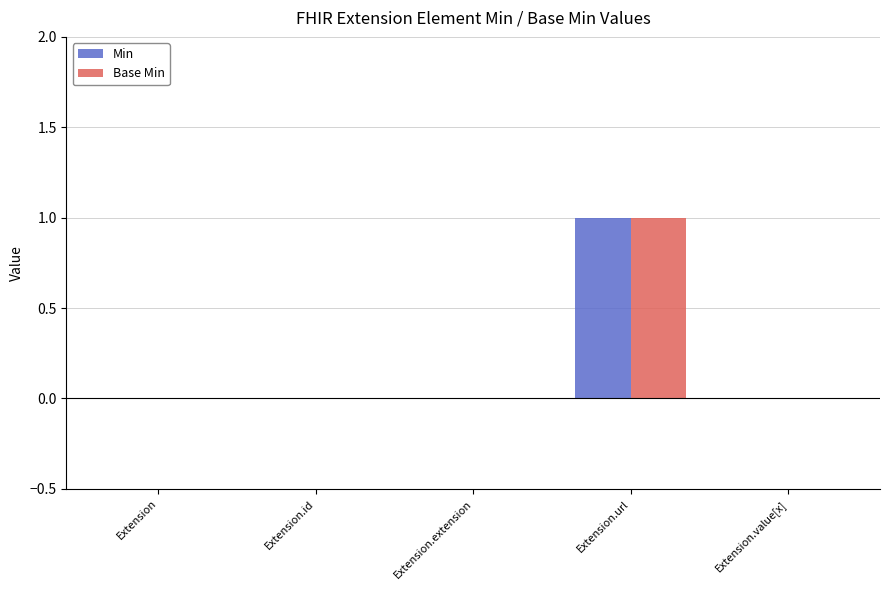

Which category has the highest value in the Min series?

Extension.url